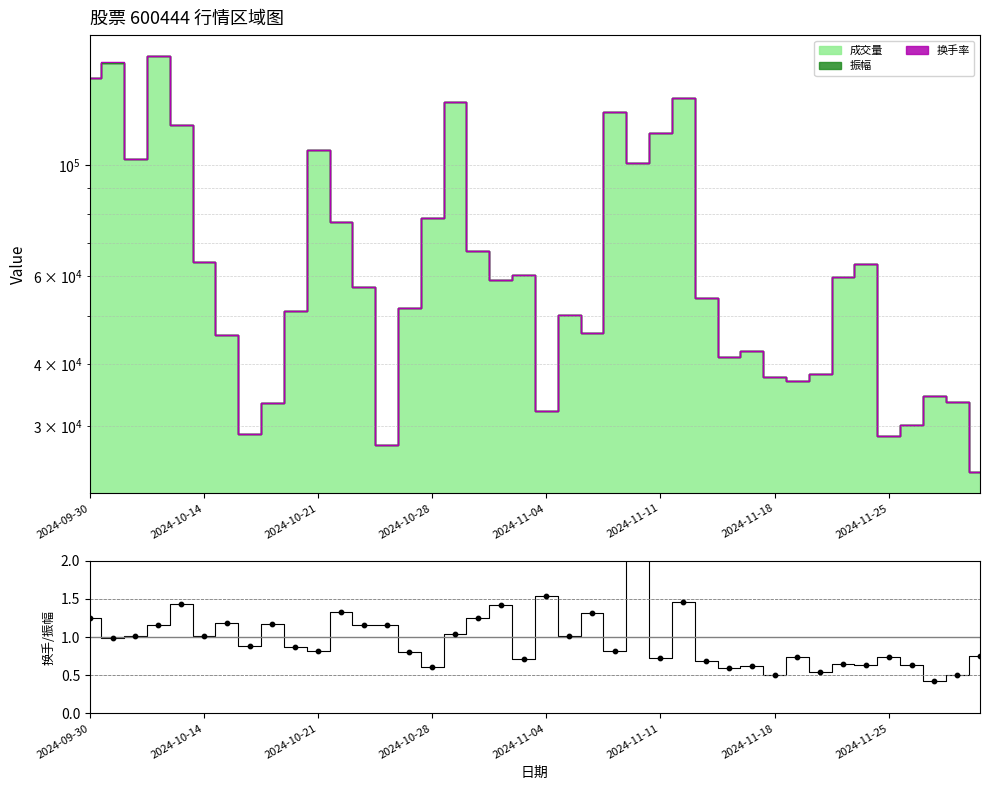

Approximately how many times larger is the value at 15 compared to 12?

0.5